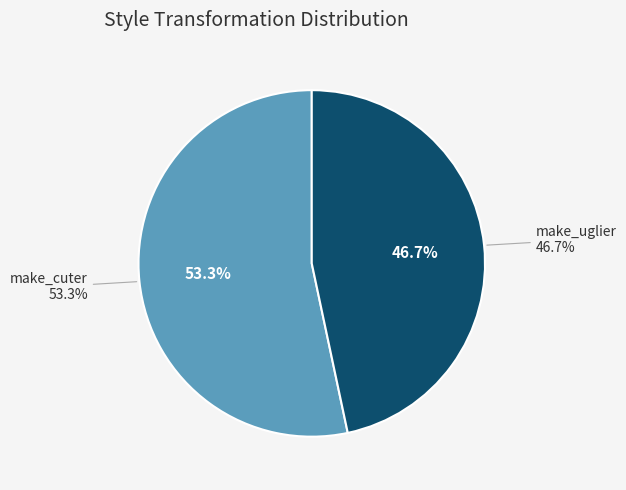

To the nearest percent, what percentage of the pie is make_uglier?

47%